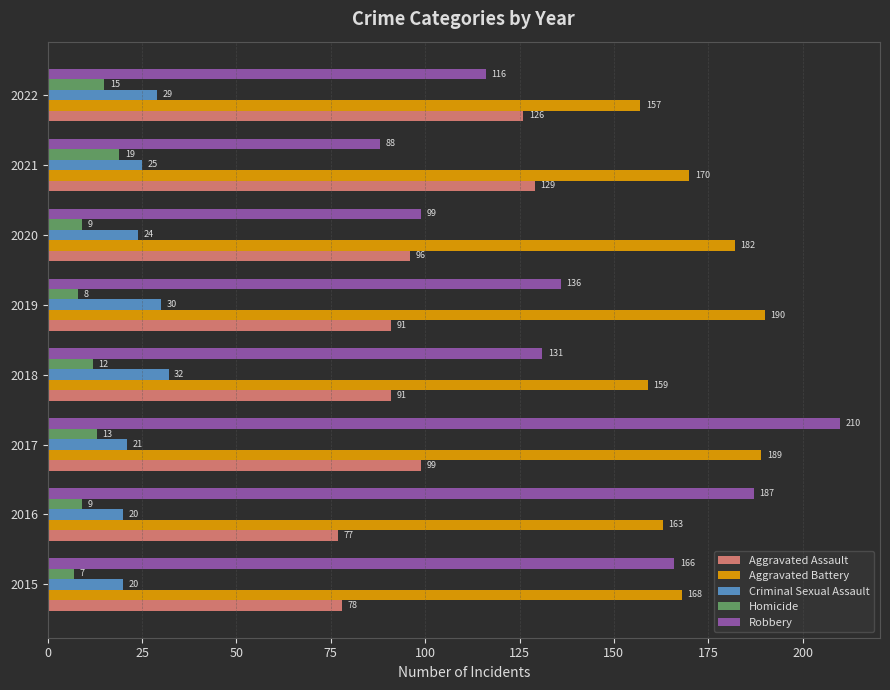

What is the average value of the Criminal Sexual Assault series?

25